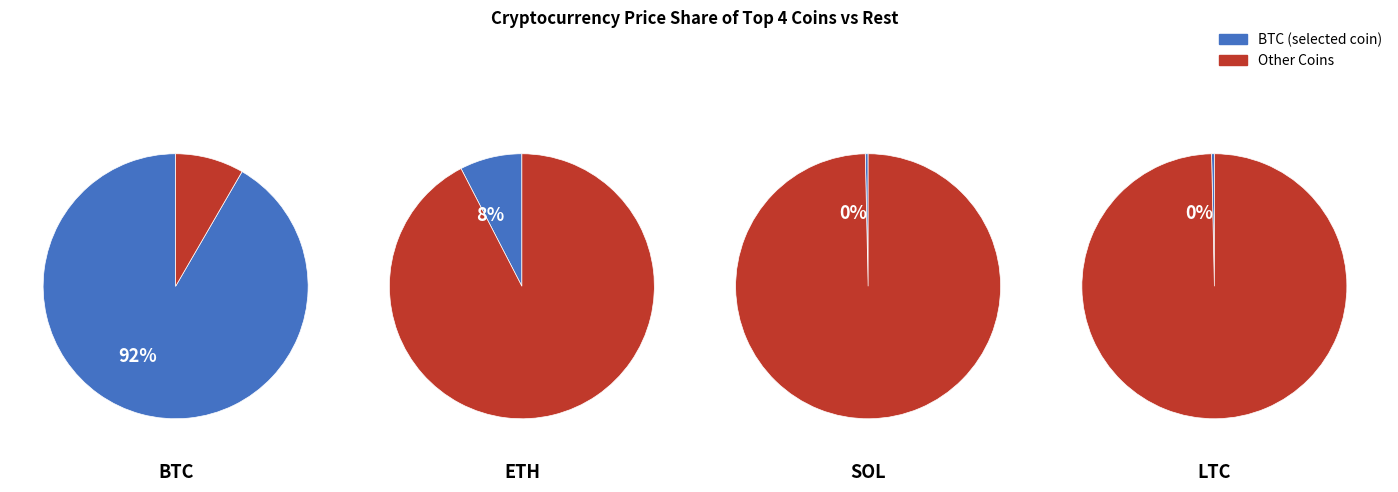

Does btc account for over 50% of the chart?

Yes